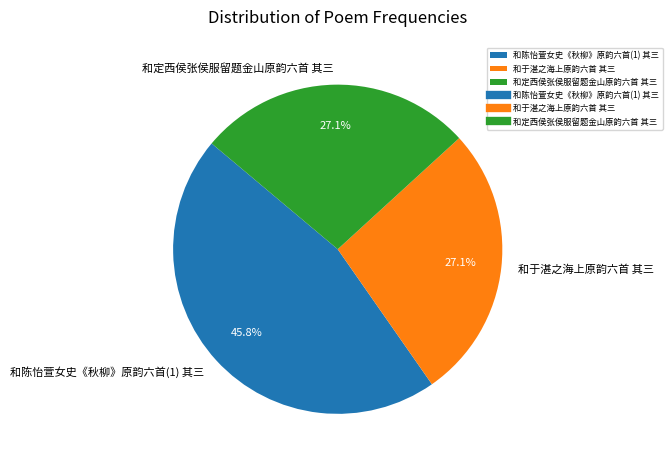

What is the largest slice in the pie chart?

和陈怡萱女史《秋柳》原韵六首(1) 其三